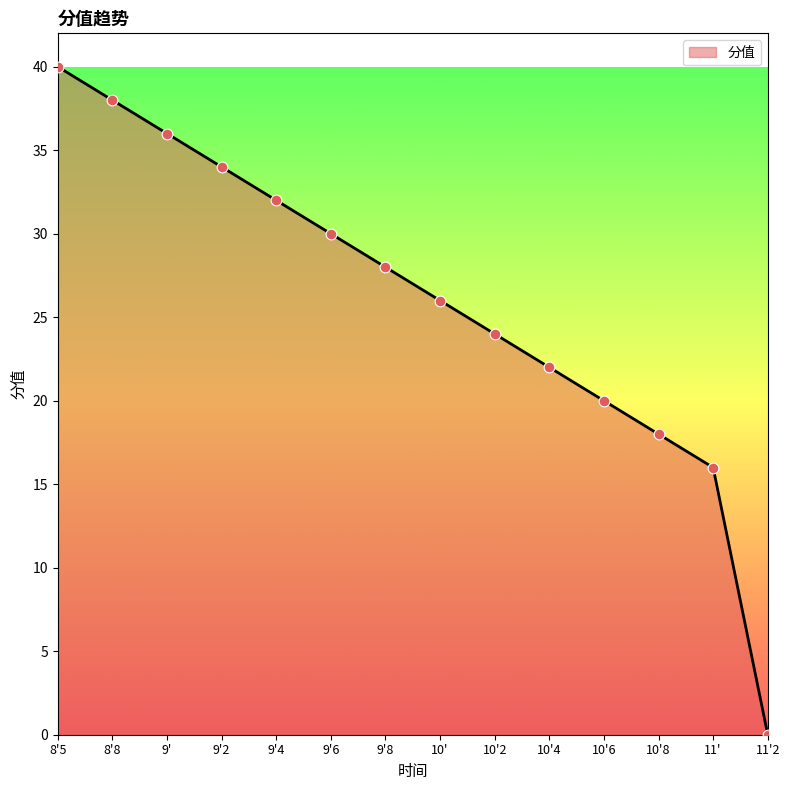

What is the ratio of the value at 10'6 to the value at 10'2?

0.8